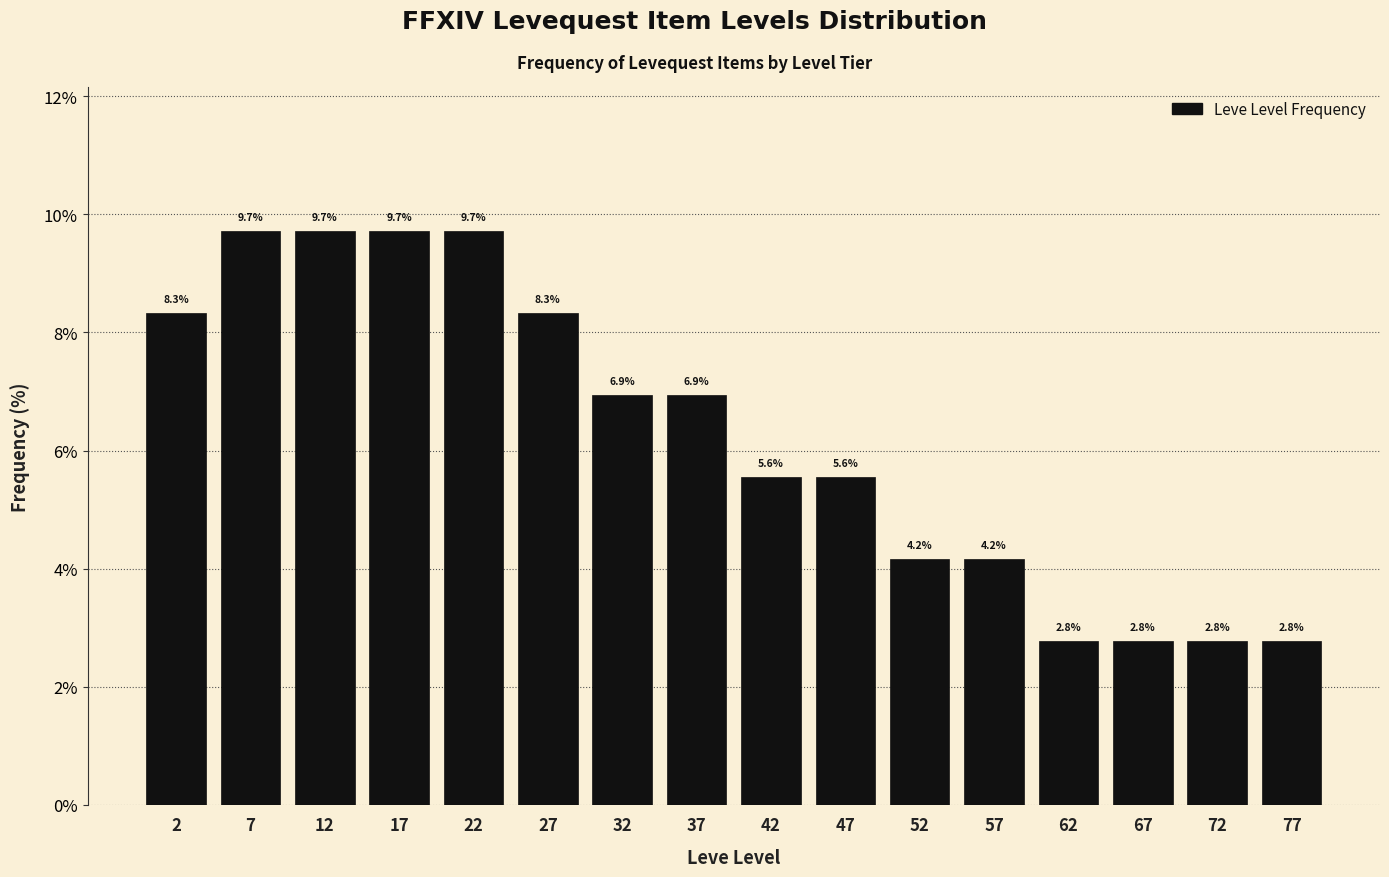

How tall is the bar that spans 35 to 40 on the x-axis?

6.9